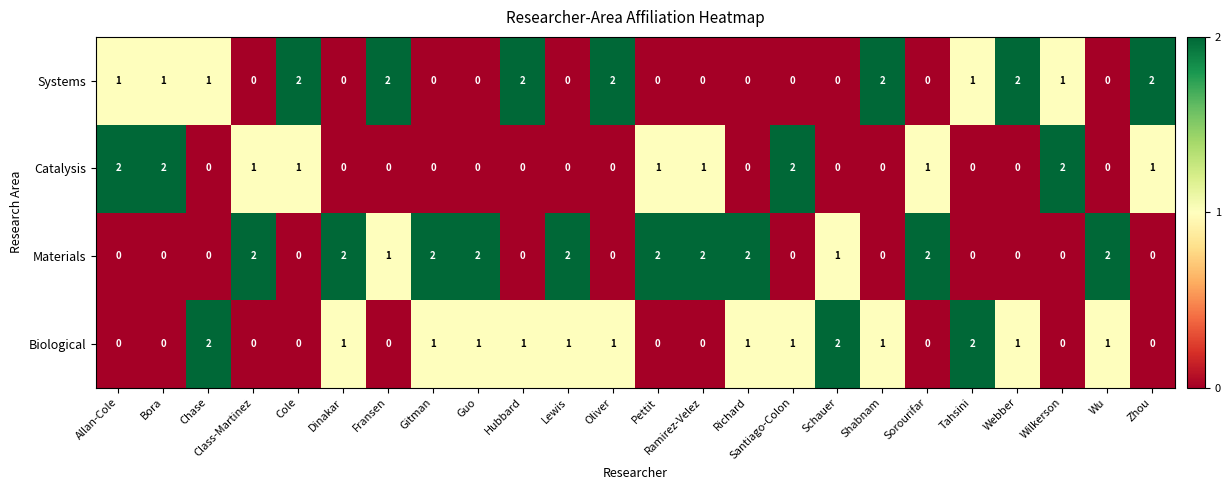

Count the Biological values in the range 0 to 1.

21